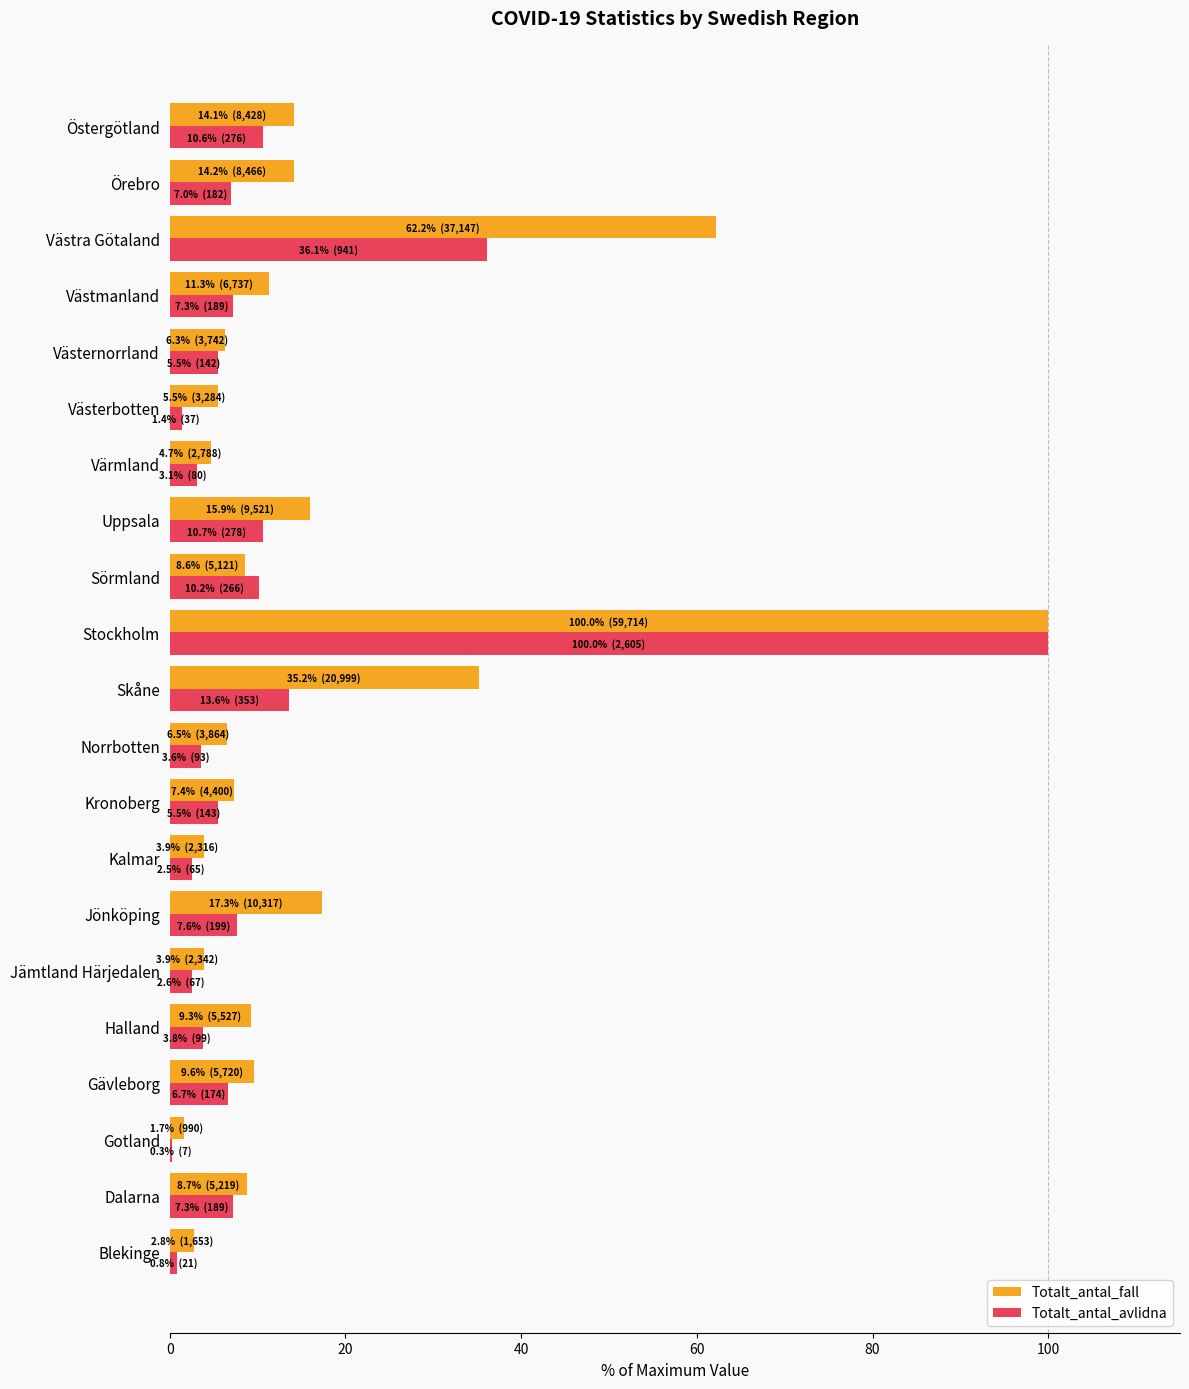

What is the greatest value displayed?

100.0